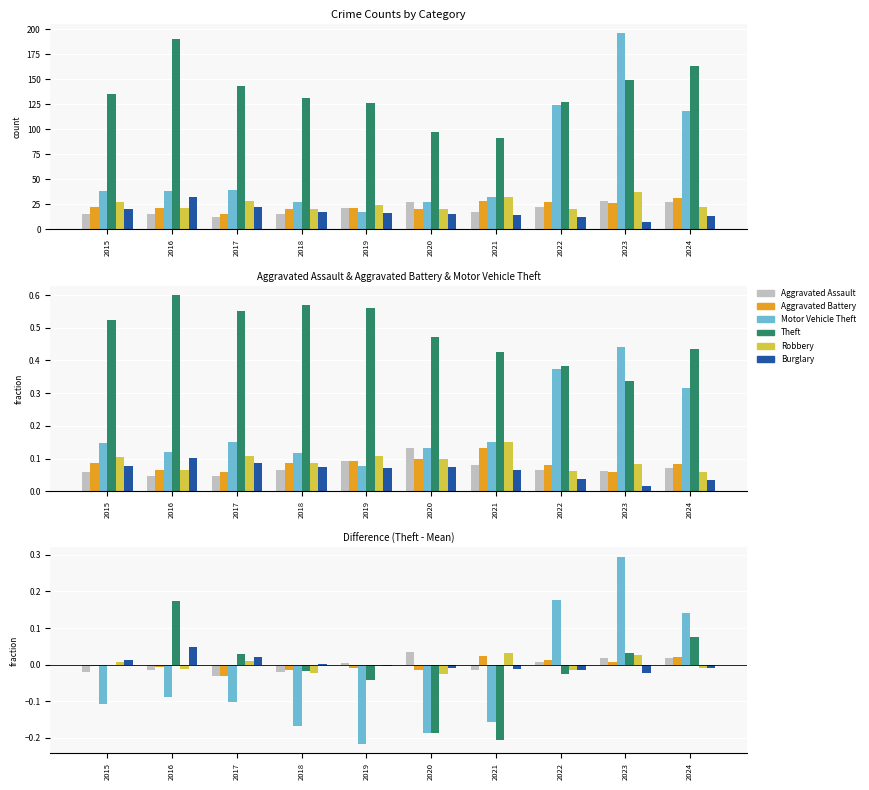

True or false: Aggravated Battery has a value of -0.0 at 2016.

False